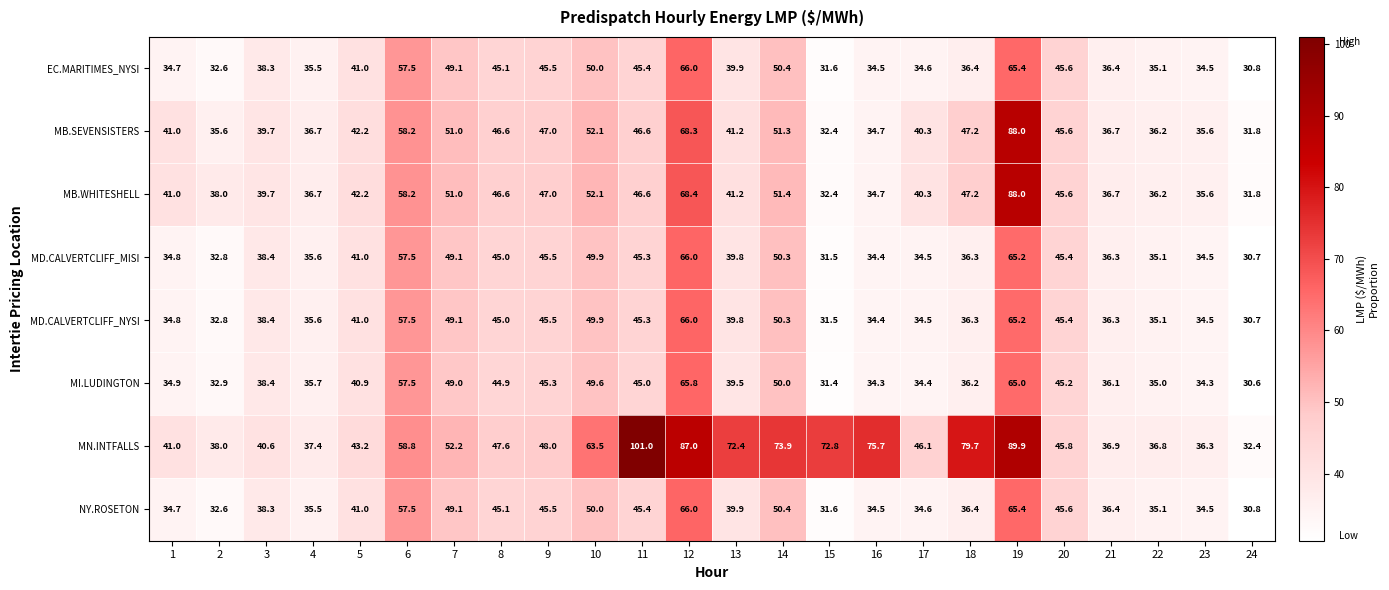

Which series has the largest total across all categories?

MN.INTFALLS